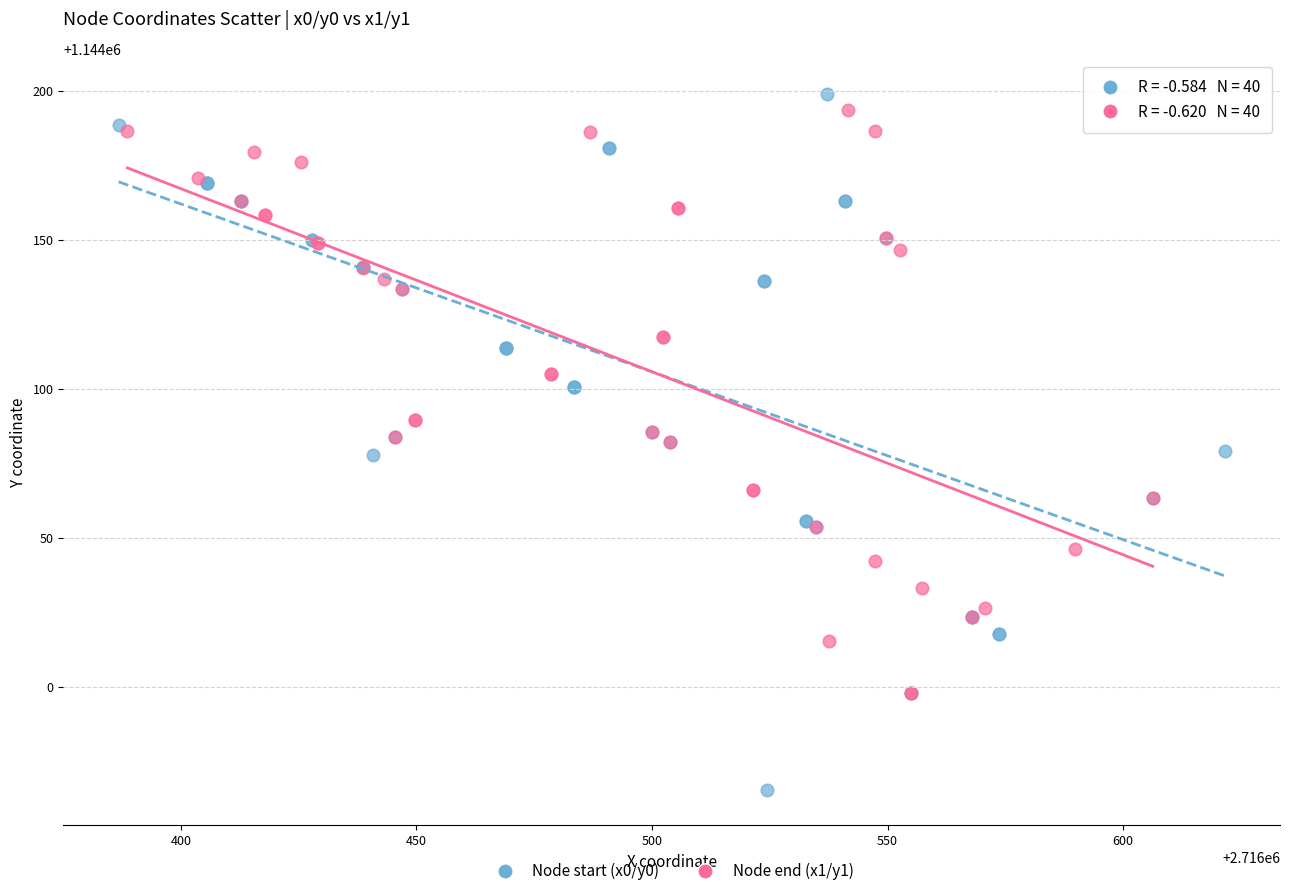

Which series contains the lowest Y value?

Node start (x0/y0)